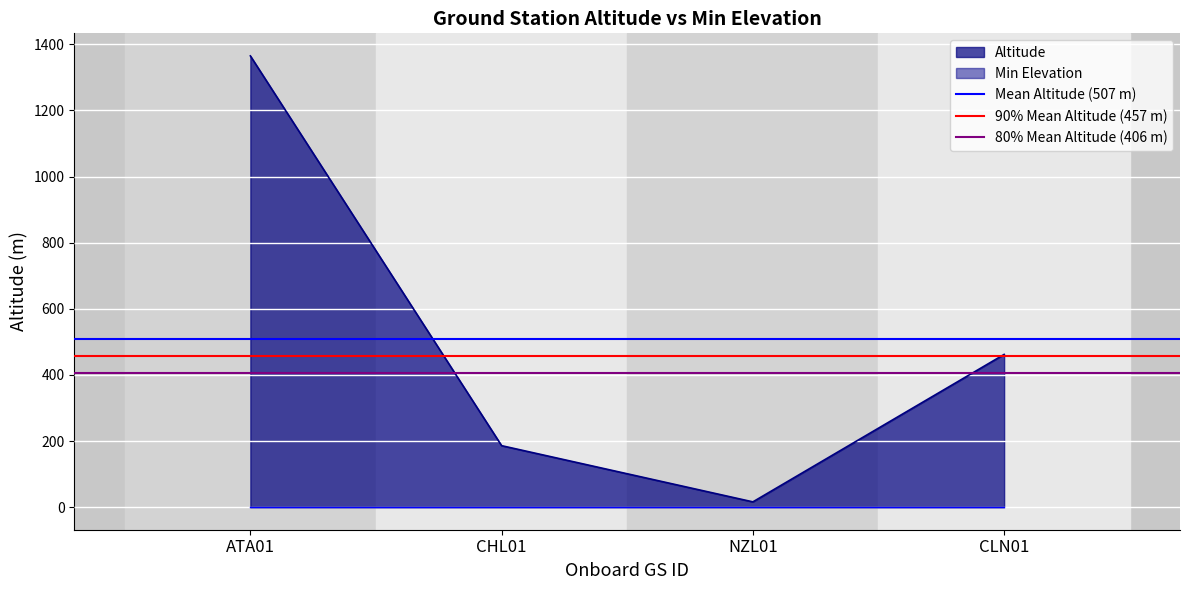

How many interior local valleys does the Altitude series have?

1